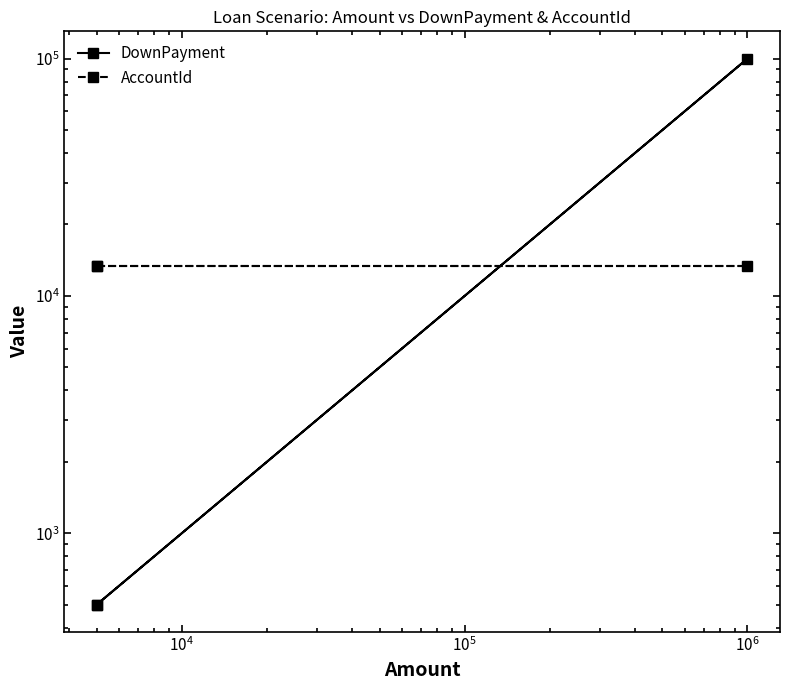

What is the difference between the maximum and minimum values in the DownPayment series?

99500